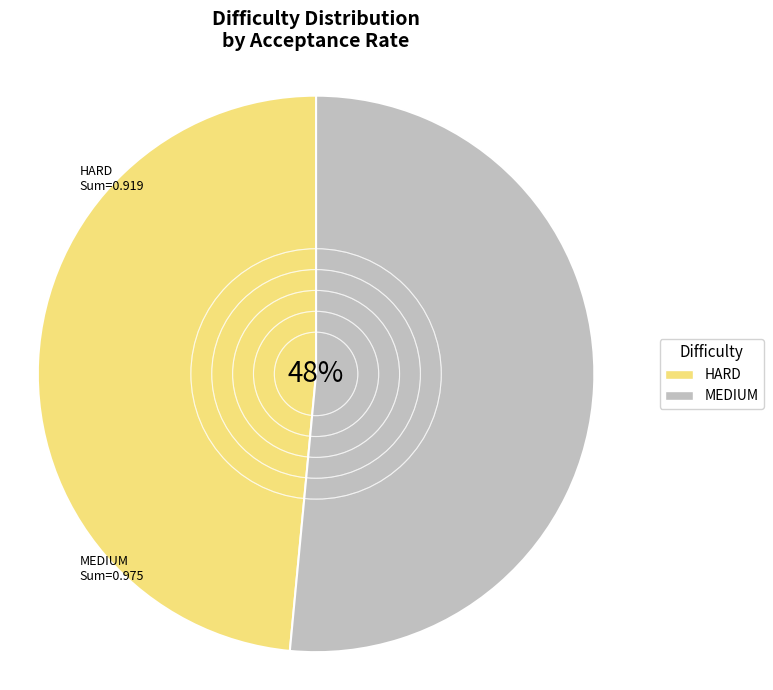

What is the difference between the highest and lowest values at MEDIUM?

0.1